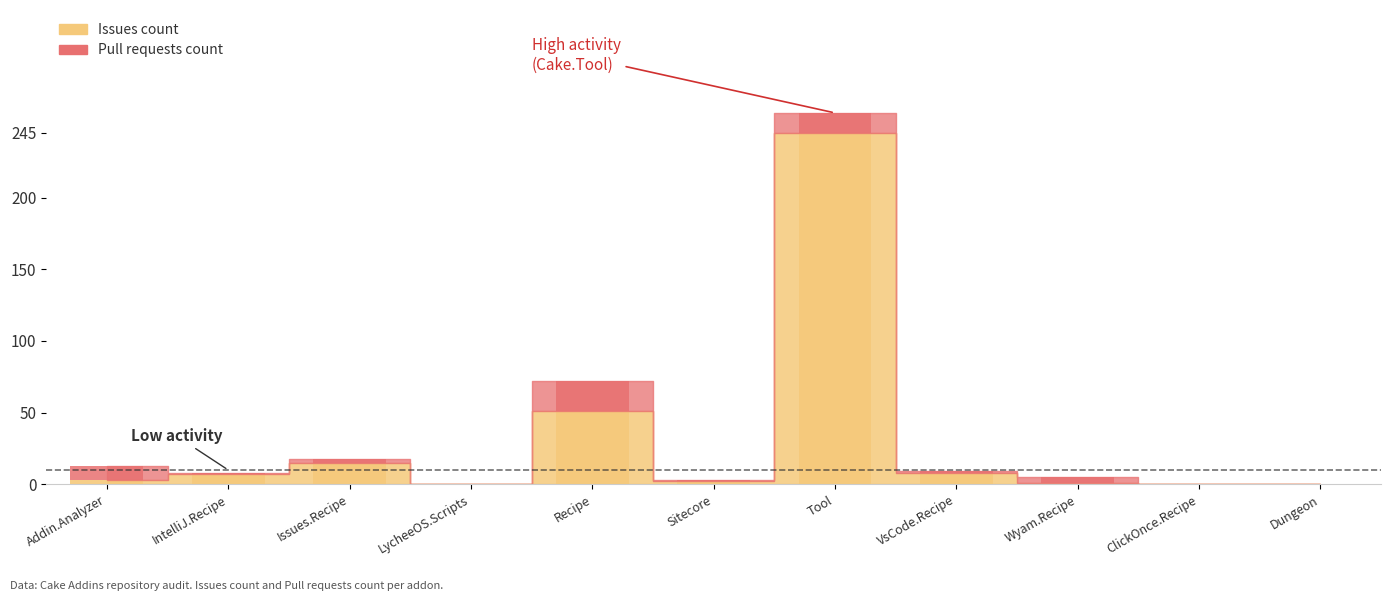

The value of Issues count at Issues.Recipe is 15. True or false?

True